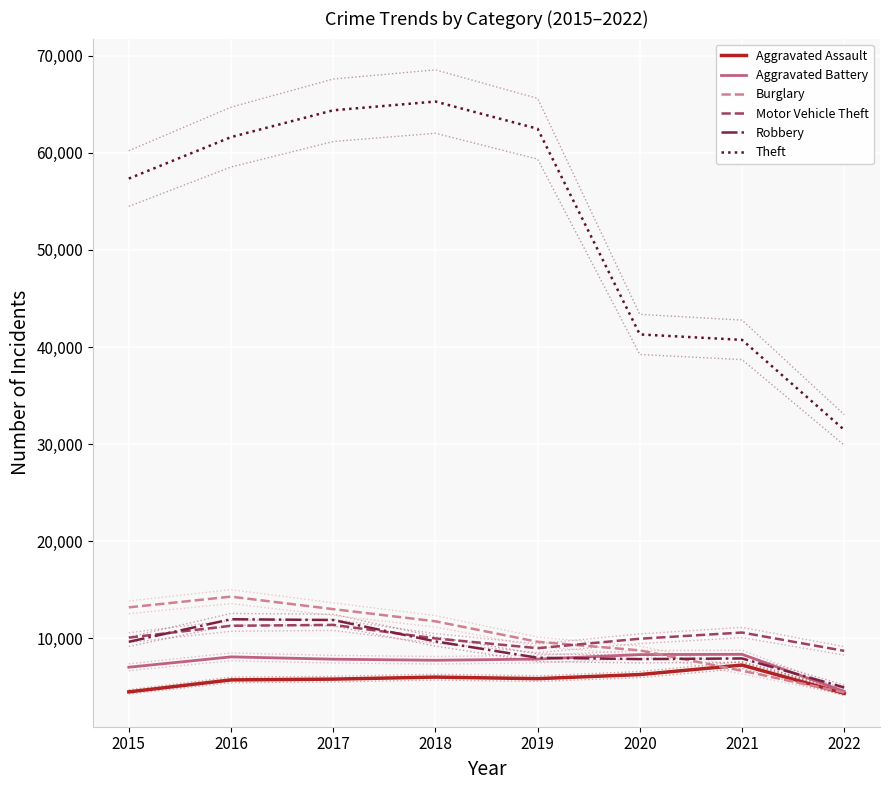

At how many categories does at least one series exceed 49846?

5